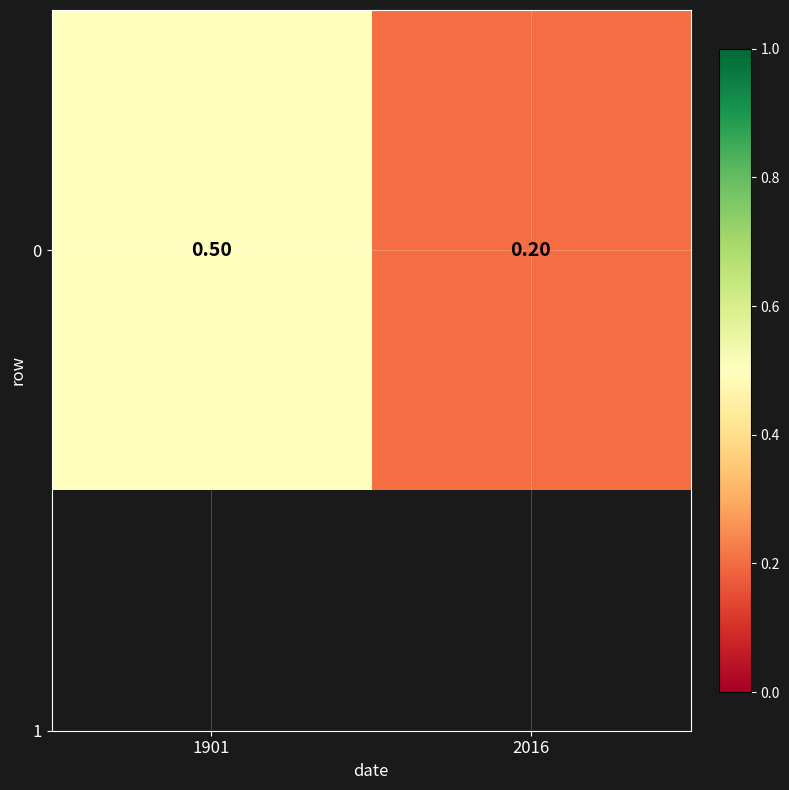

List the labels in order of value, smallest first.

2016, 1901